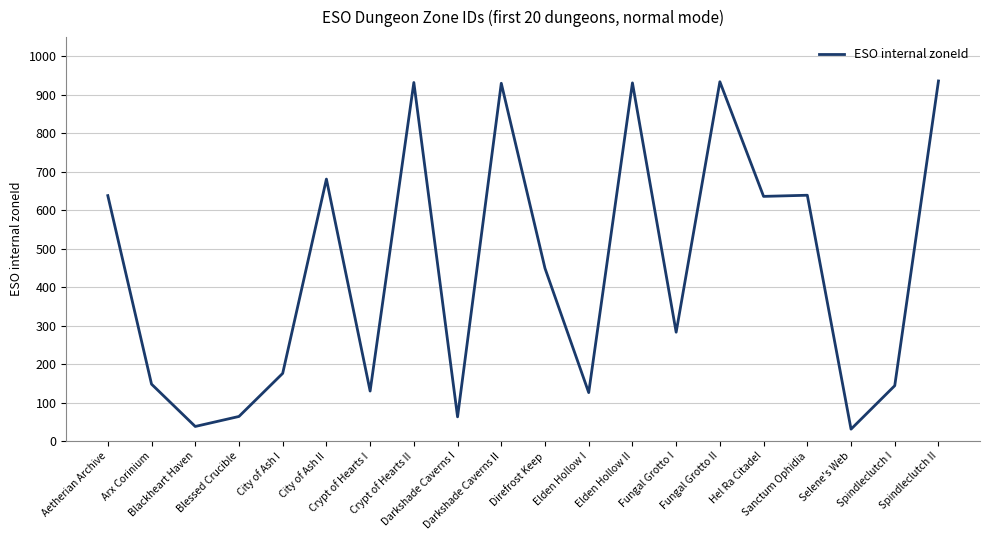

What is the smallest value displayed?

31